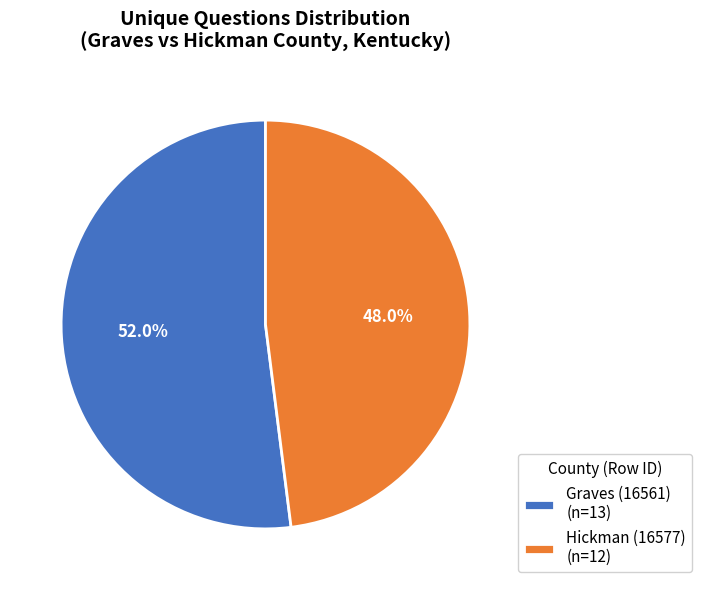

What percentage is the Graves (16561) slice, to the nearest percent?

52%